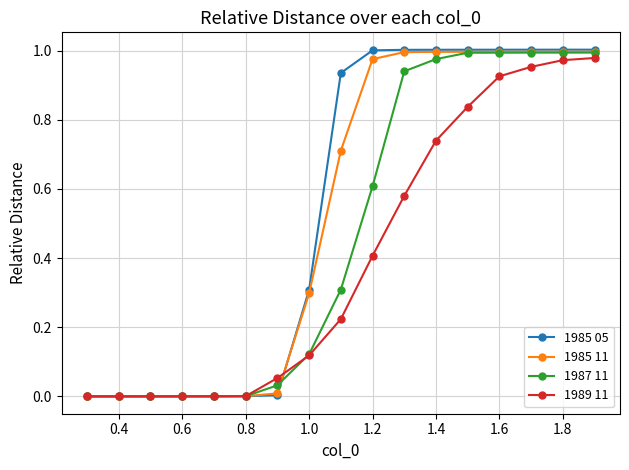

Which series has the widest spread of values?

1985 05